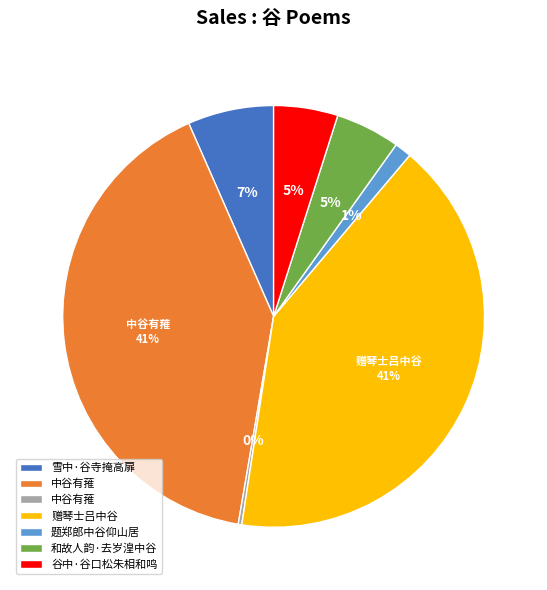

Does any single category account for the majority?

No